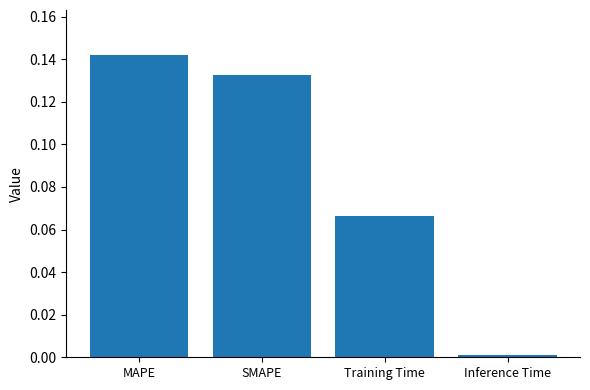

What is the change in value from SMAPE to Inference Time?

-0.1